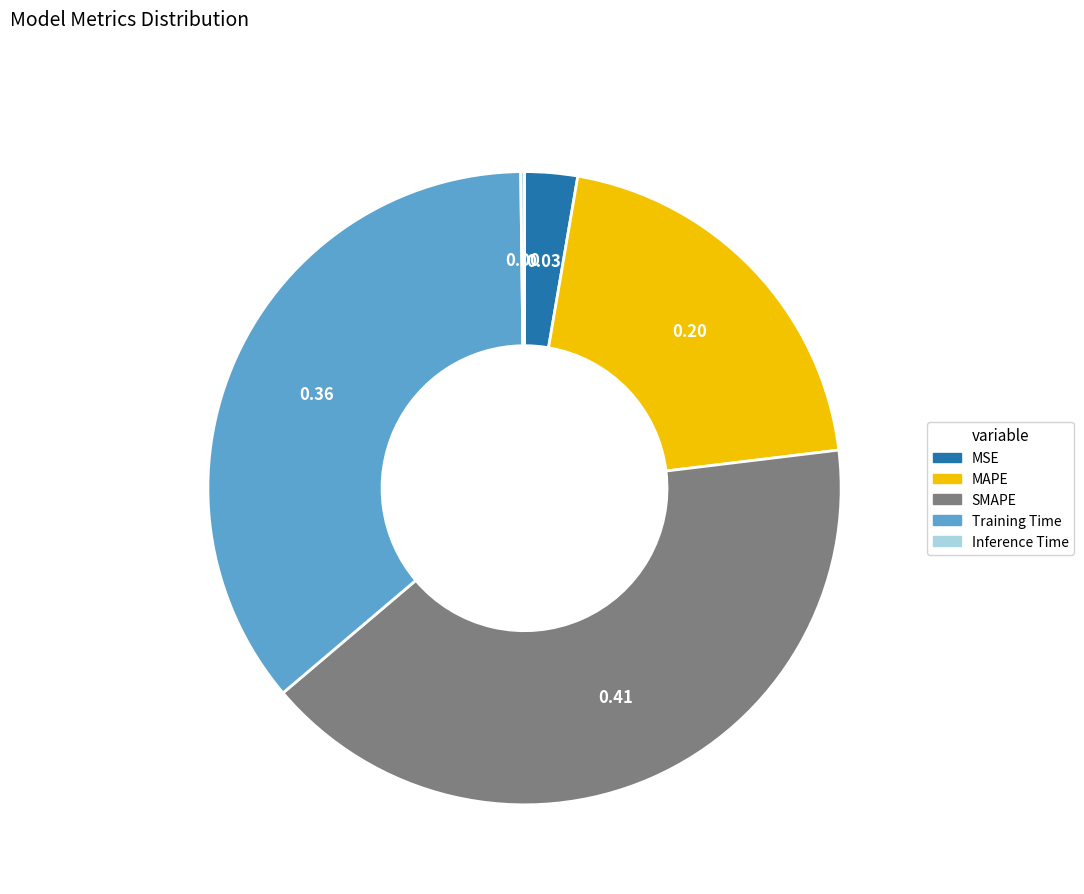

What is the largest slice in the pie chart?

SMAPE